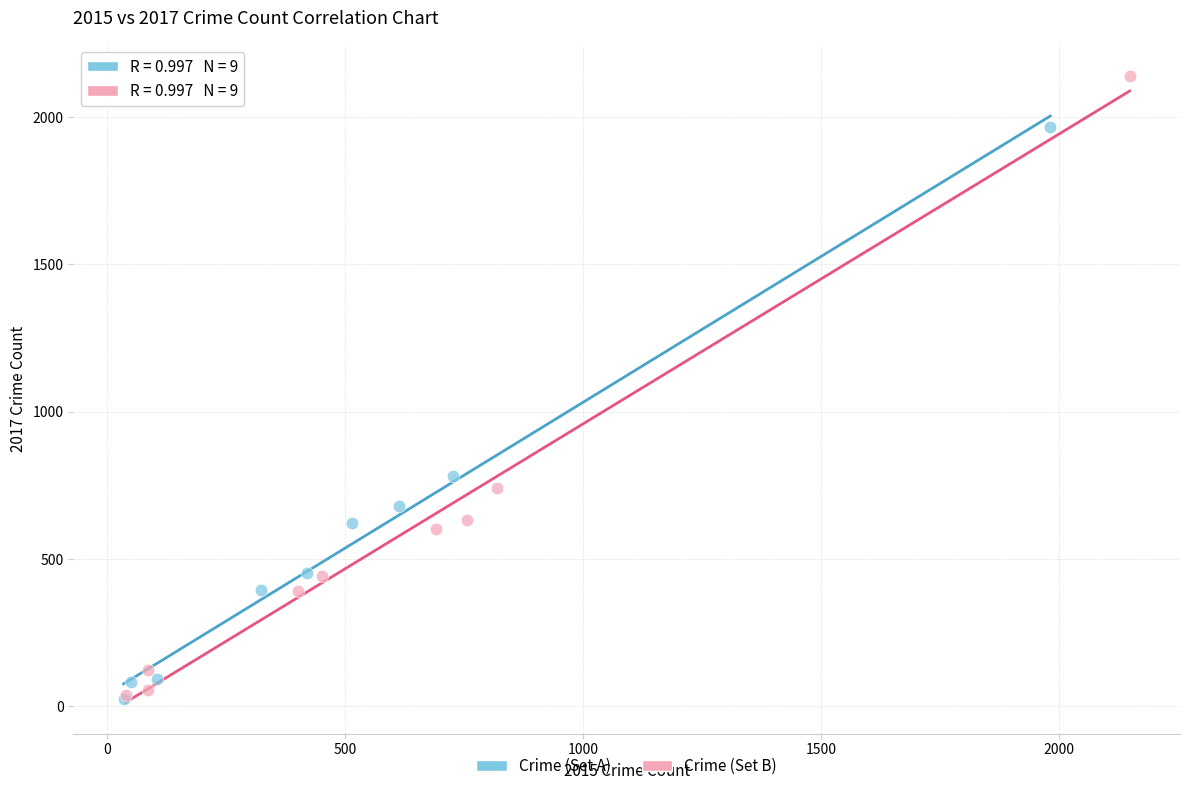

Which series has the largest Y range (max minus min)?

Crime (Set B)